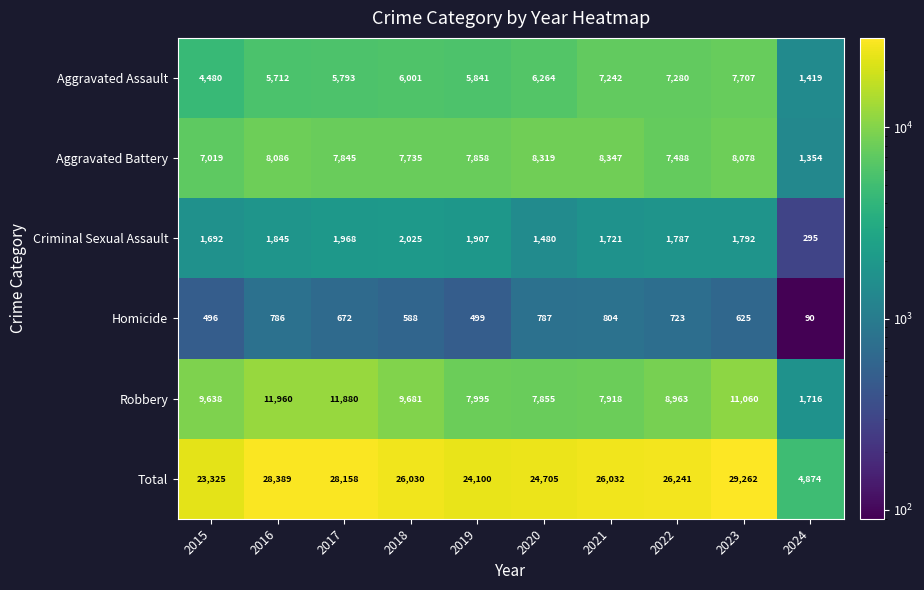

At which category is the sum across all series the highest?

2023